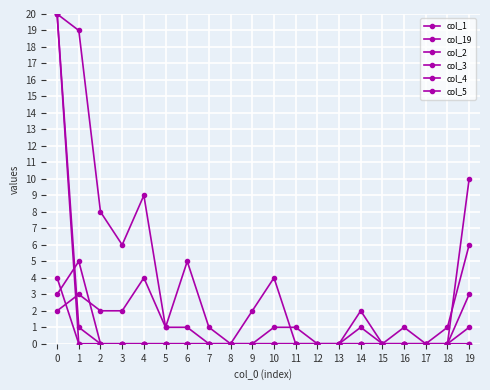

How many interior local valleys does the col_1 series have?

3